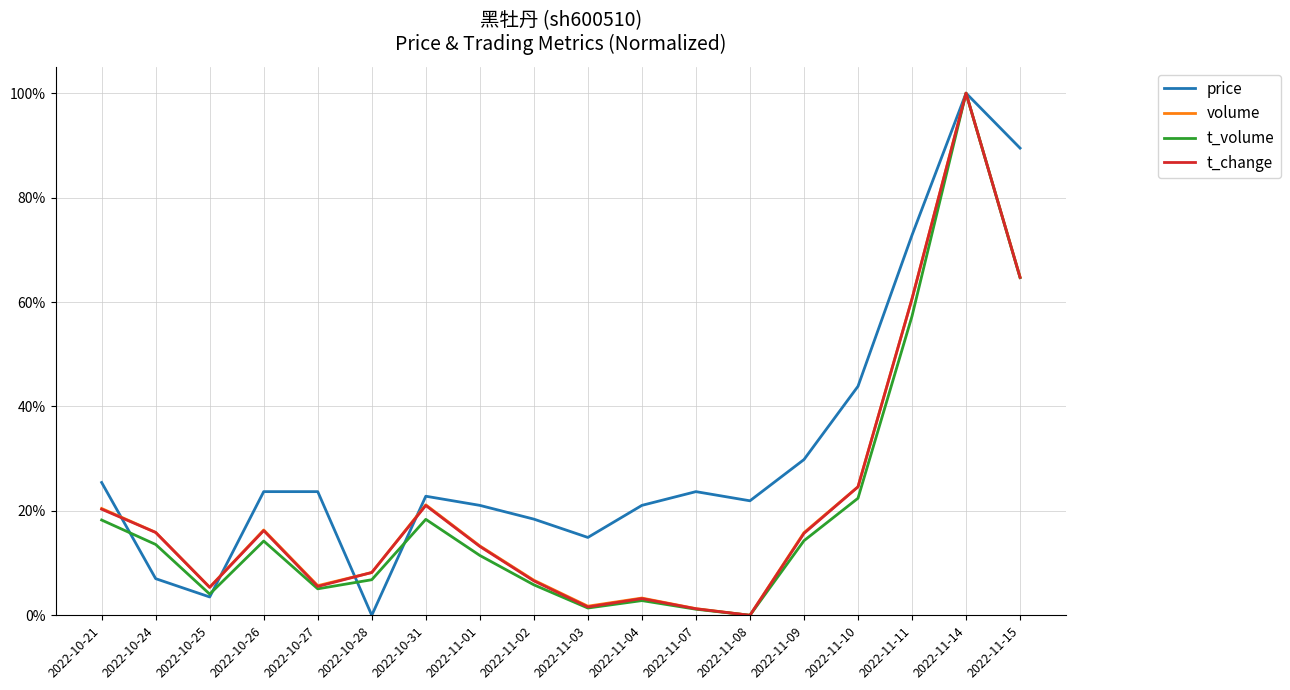

What is the spread (max minus min) of values at 2022-11-10?

0.2